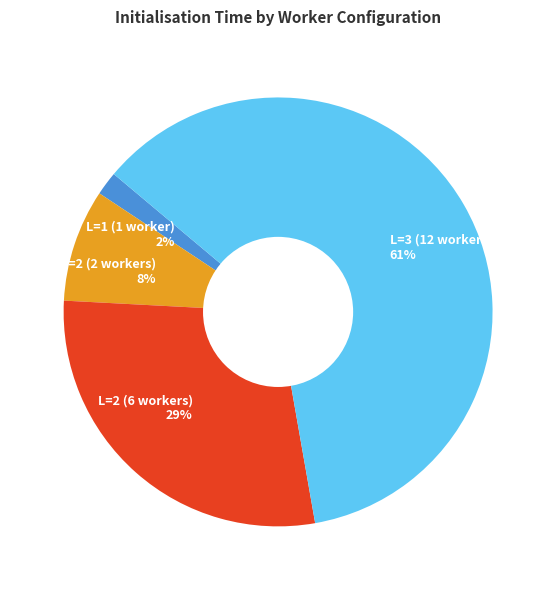

Rank the categories by value from highest to lowest.

L=3 (12 workers) 61%, L=2 (6 workers) 29%, L=2 (2 workers) 8%, L=1 (1 worker) 2%